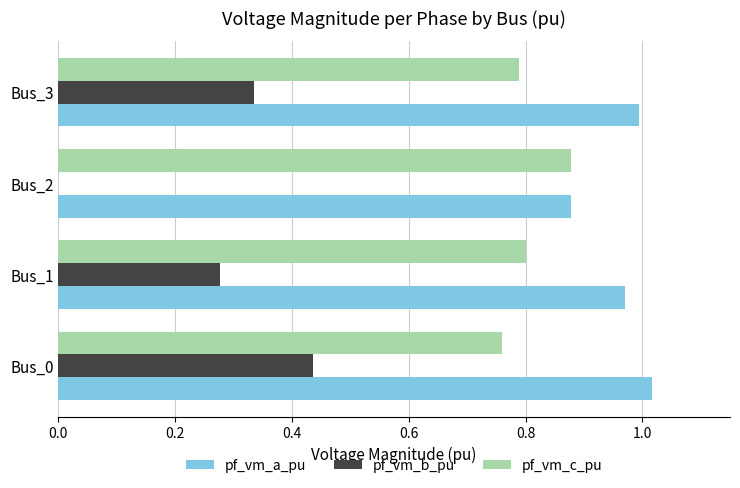

At which category is the sum across all series the highest?

Bus_0